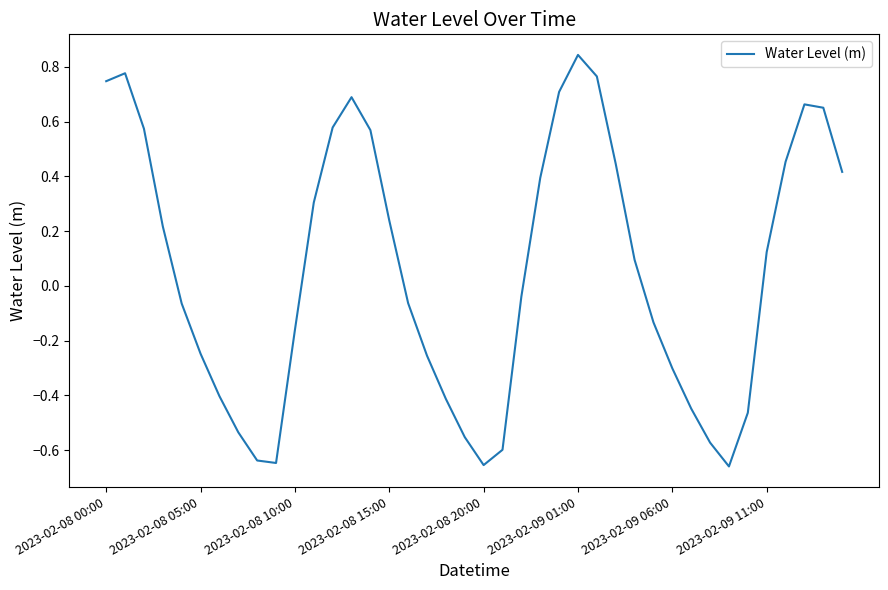

Count the number of data series in this chart.

1